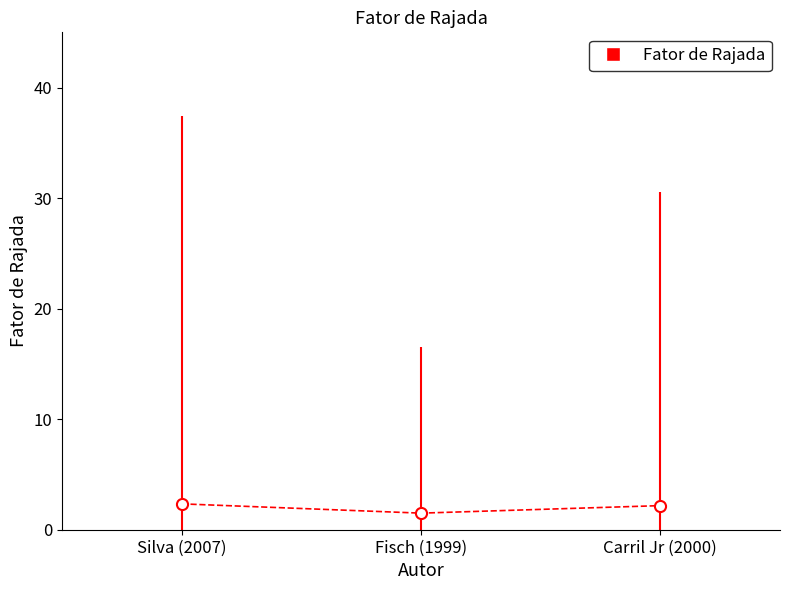

What is the label of the 2nd point from the right?

Fisch (1999)